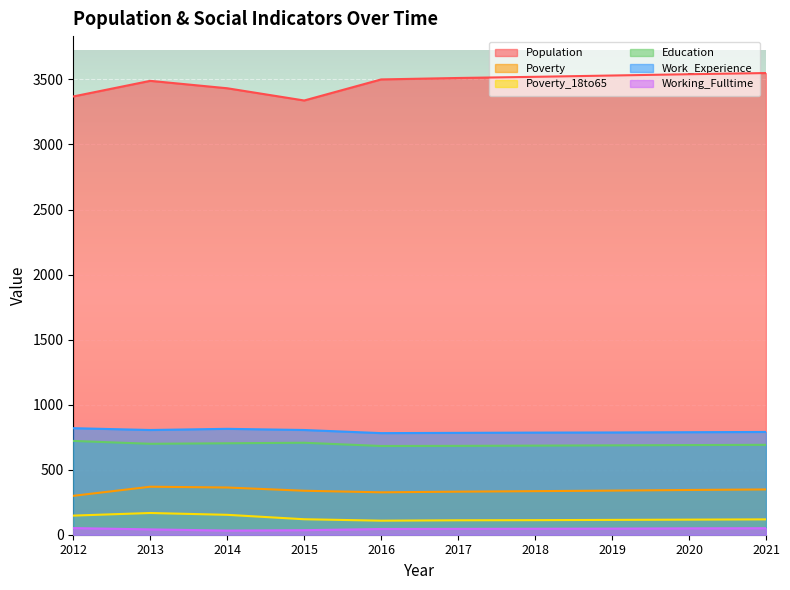

What is the sum of the Poverty_18to65 values at 2012 and 2015?

266